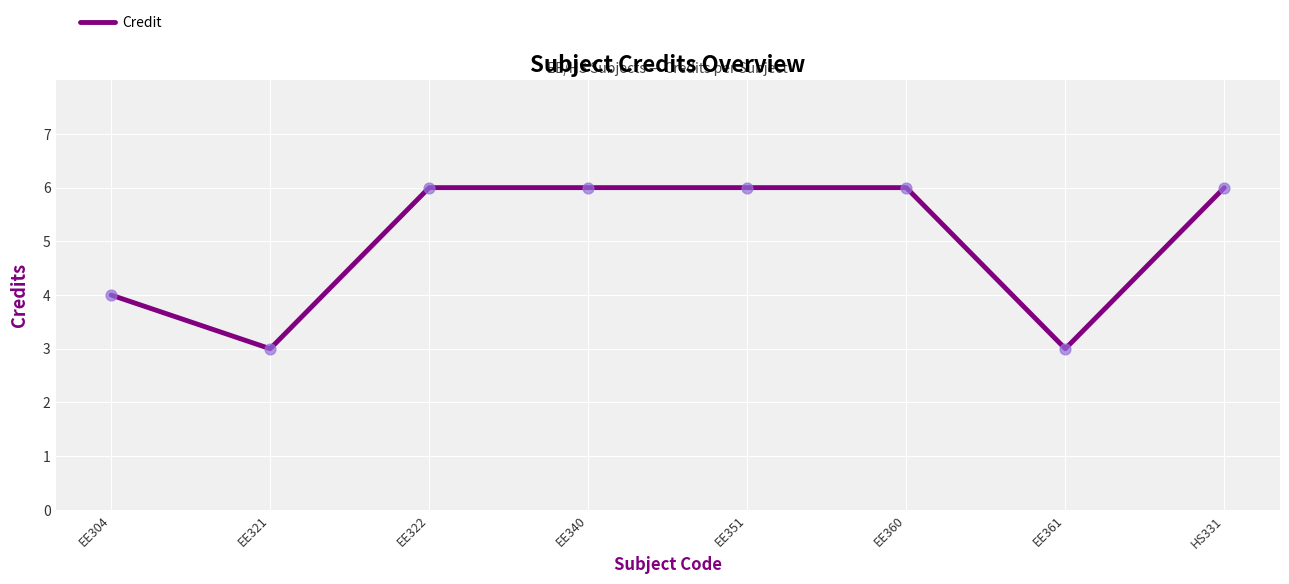

What is the change in value from EE304 to EE322?

+2